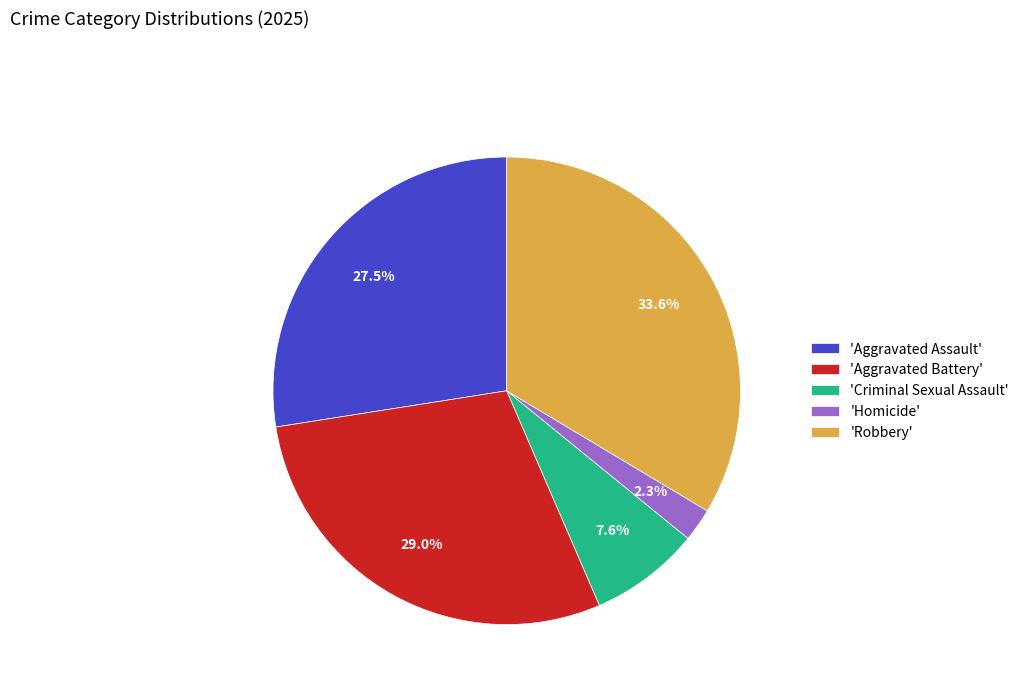

What percentage do 'Homicide' and 'Robbery' together represent?

35.9%